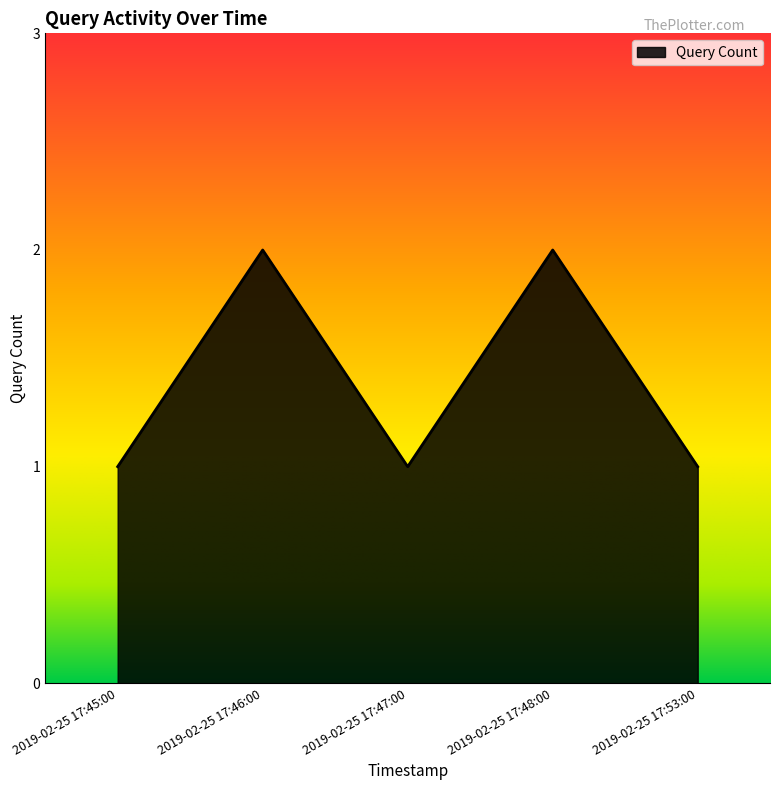

What position from the right is 2019-02-25 17:46:00?

4